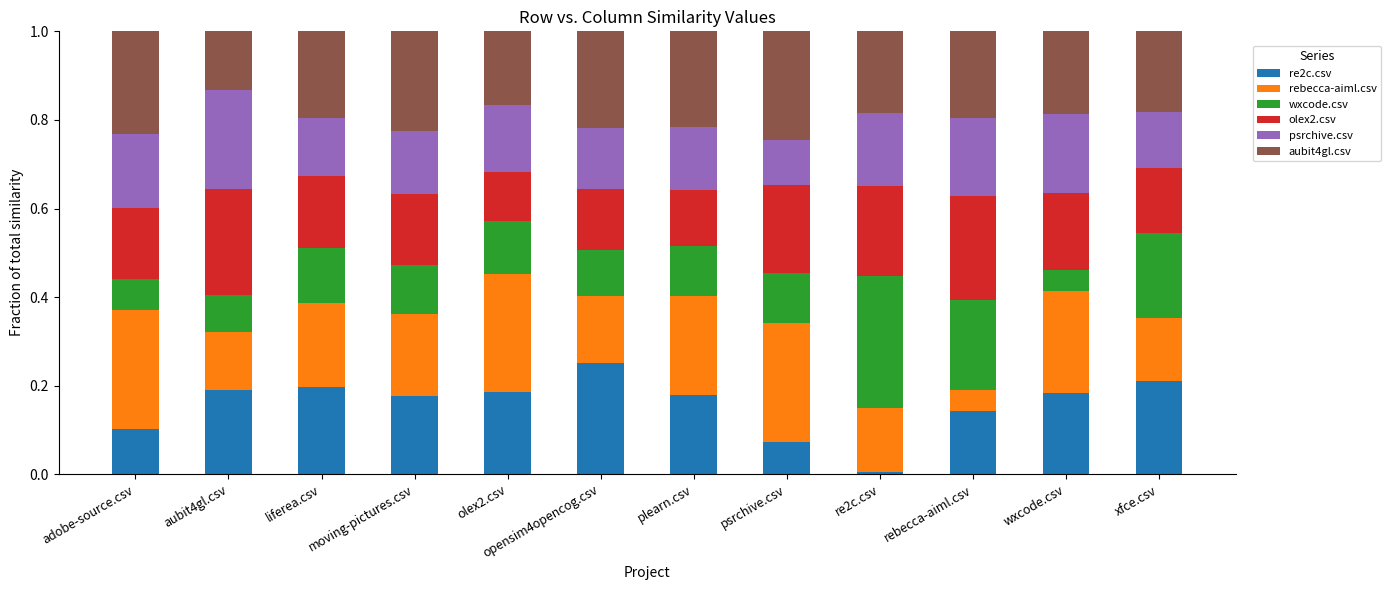

What are all the series names shown in the legend?

re2c.csv, rebecca-aiml.csv, wxcode.csv, olex2.csv, psrchive.csv, aubit4gl.csv